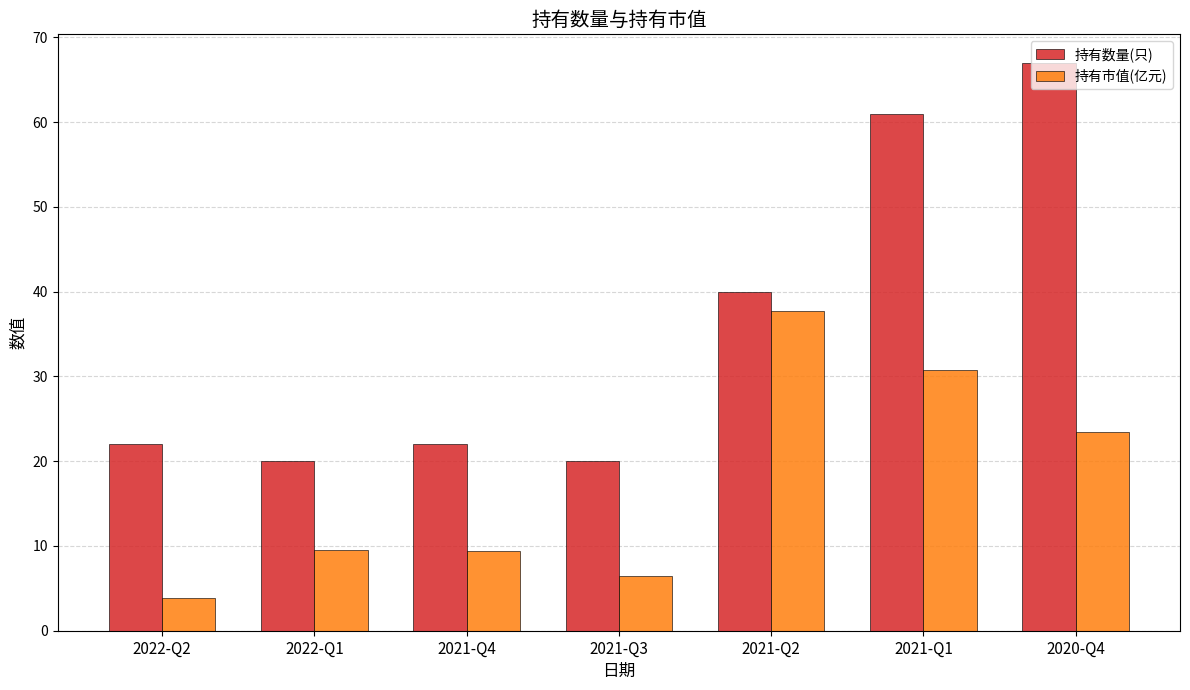

How many data points does each series have?

7